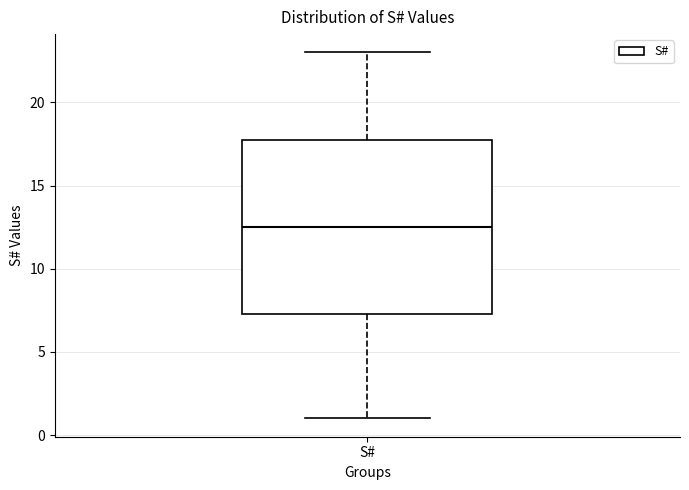

Read this box plot against the y-axis: the position of the median line, the range covered by the box, and the ends of both whiskers. The values are not printed on the chart, so give them approximately, as read against the axis.

median 12.5, box 7.5 to 18.0, whiskers 1.0 to 23.0